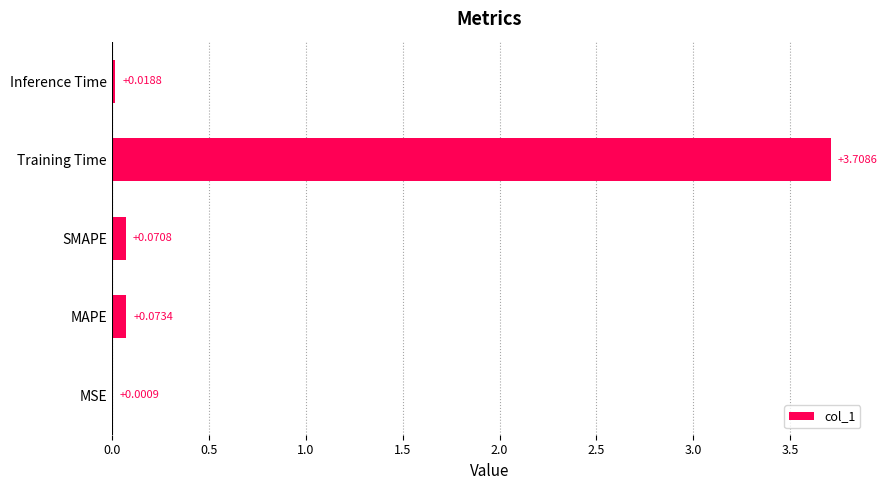

What is the change in value from SMAPE to Training Time?

+3.6